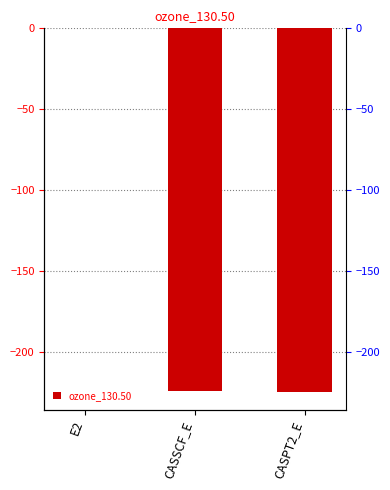

What is the difference between the values at CASPT2_E and CASSCF_E?

0.1